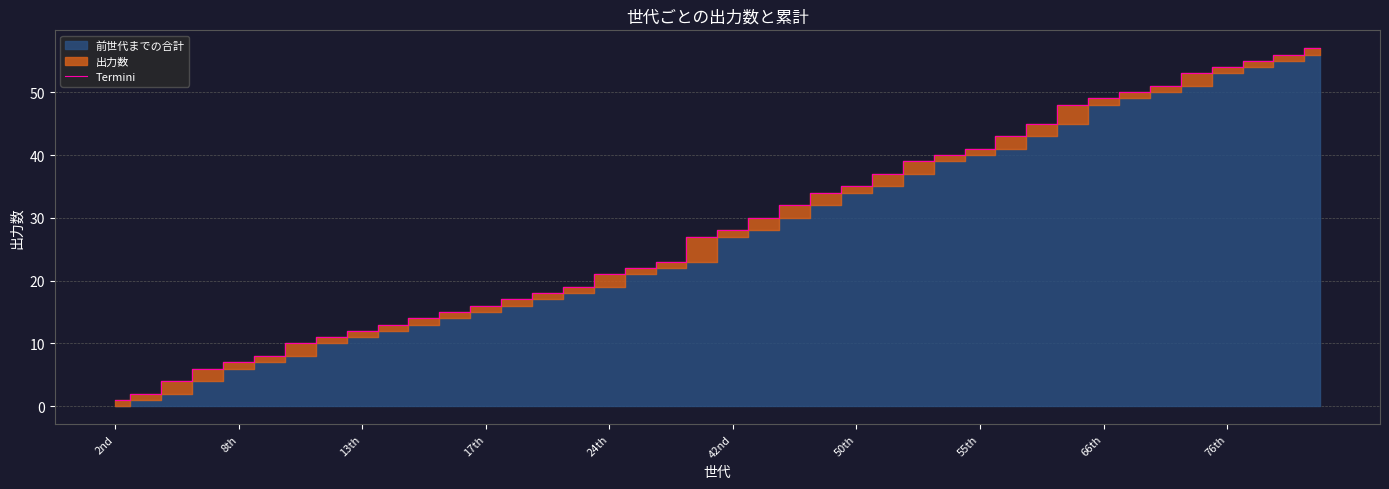

What is the difference between the maximum and second lowest values?

55